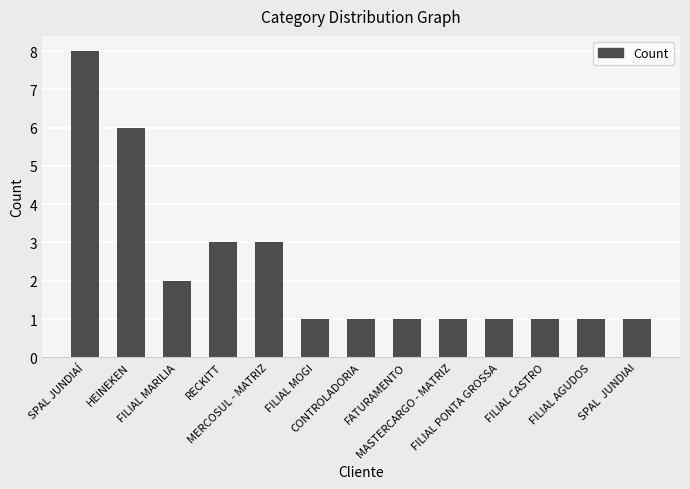

What is the label of the 4th bar from the right?

FILIAL PONTA GROSSA